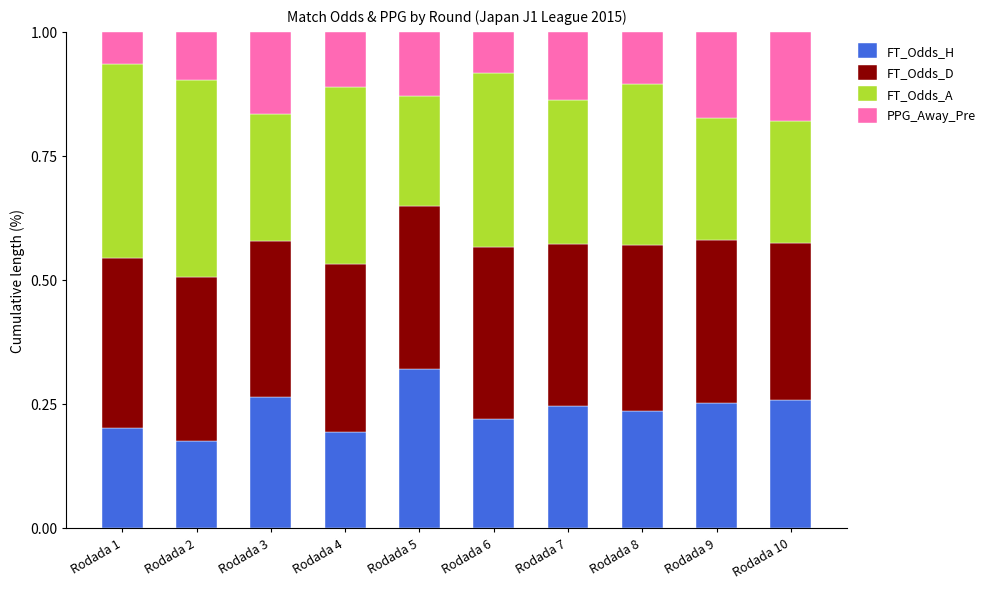

What is the sum of all FT_Odds_H values?

2.4